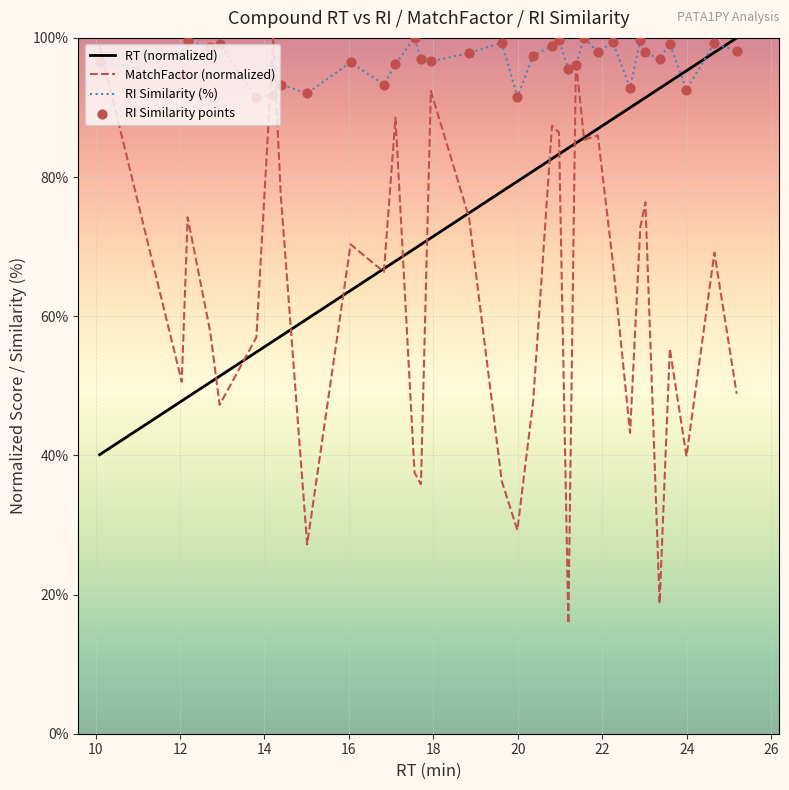

Which series has the largest total across all categories?

RI Similarity (%)